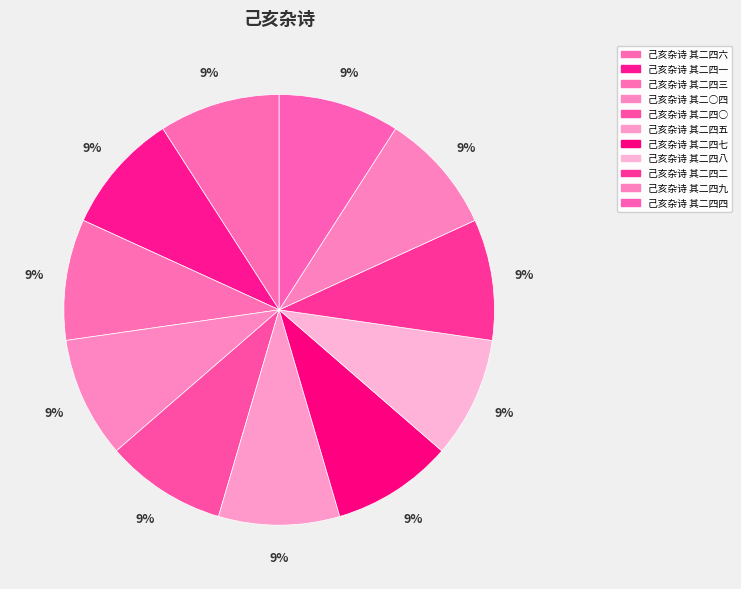

Which category has the biggest portion of the pie?

己亥杂诗 其二四八